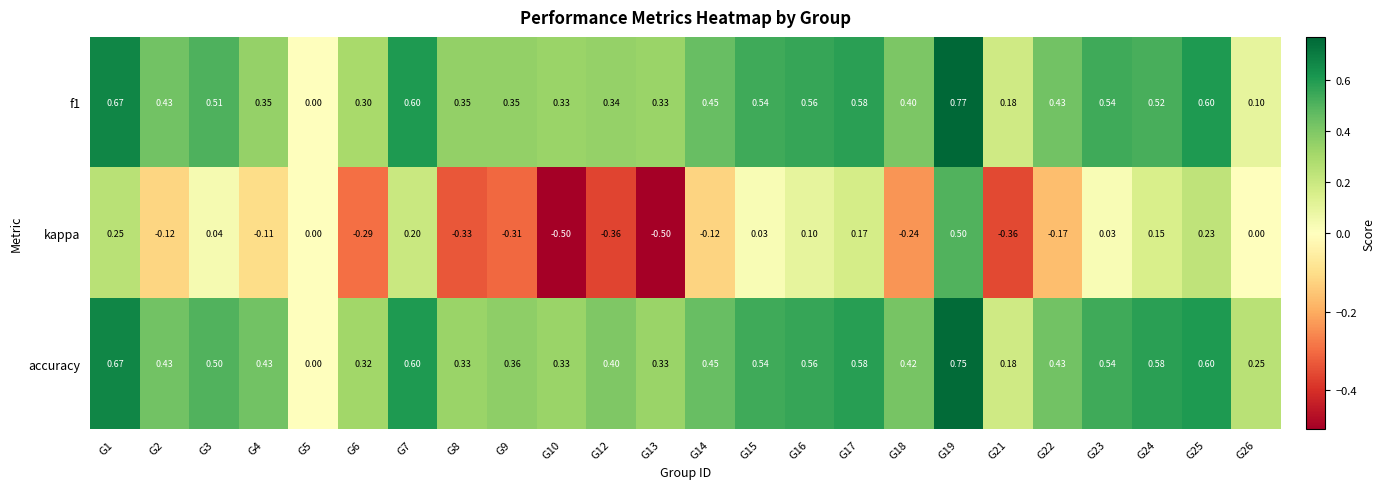

Which series has the widest spread of values?

kappa